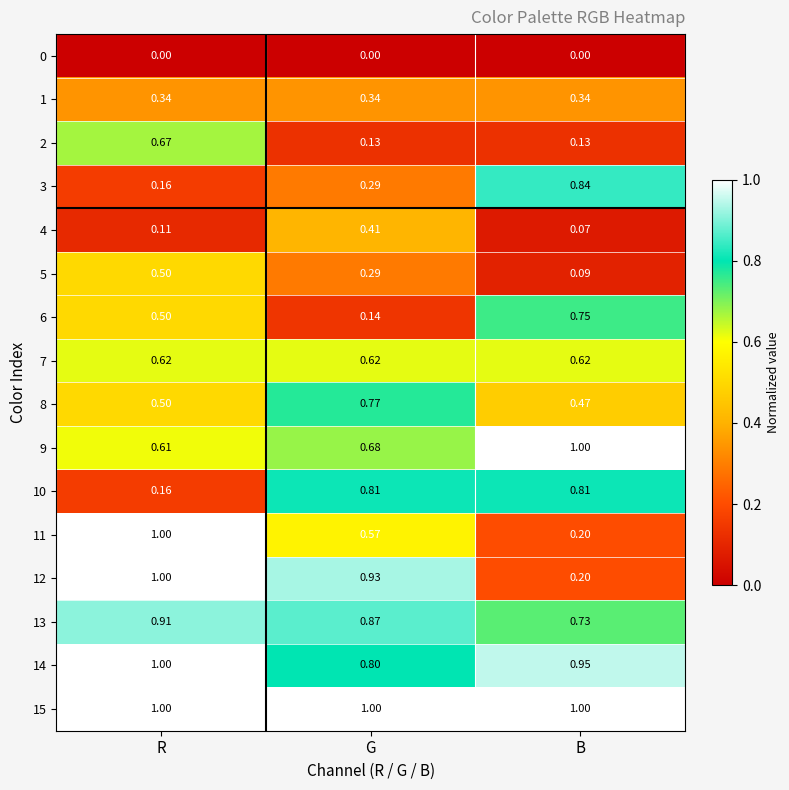

List the labels in order of 12 value, largest first.

R, G, B